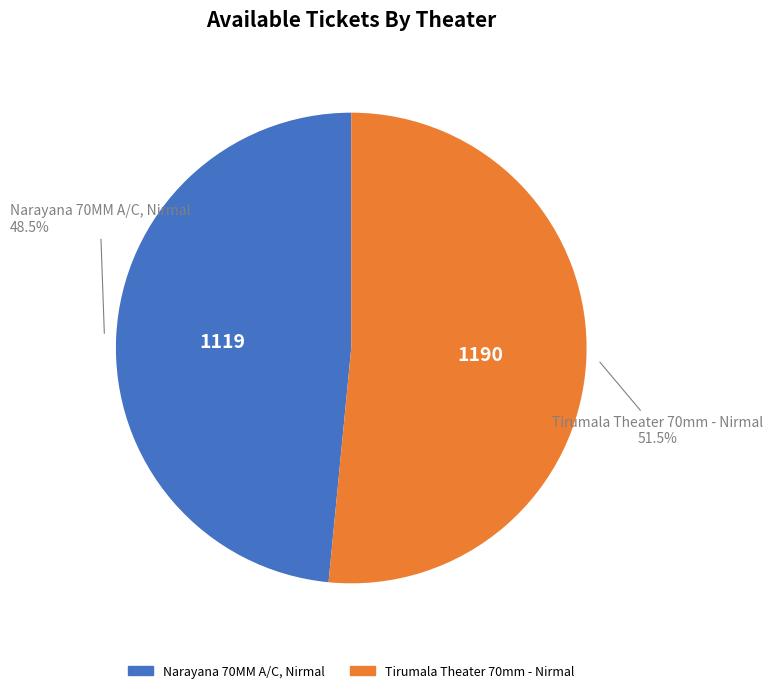

Combined, do Narayana 70MM A/C, Nirmal and Tirumala Theater 70mm - Nirmal account for over 50%?

Yes